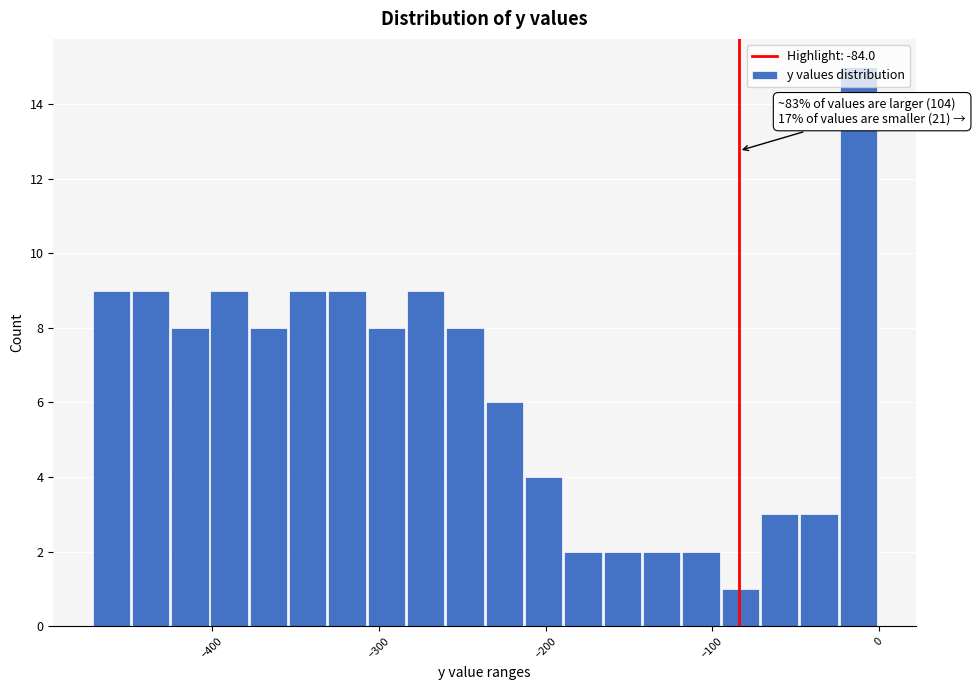

Read against the x-axis, roughly where is the centre of the tallest bar?

-10